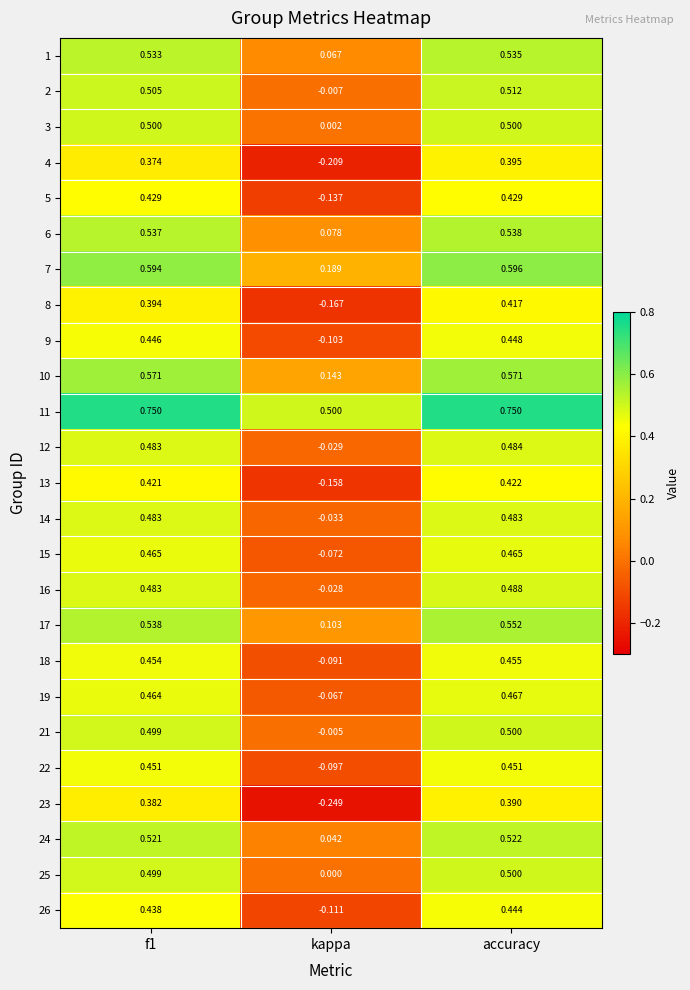

At which label is 19 closest to 0?

kappa